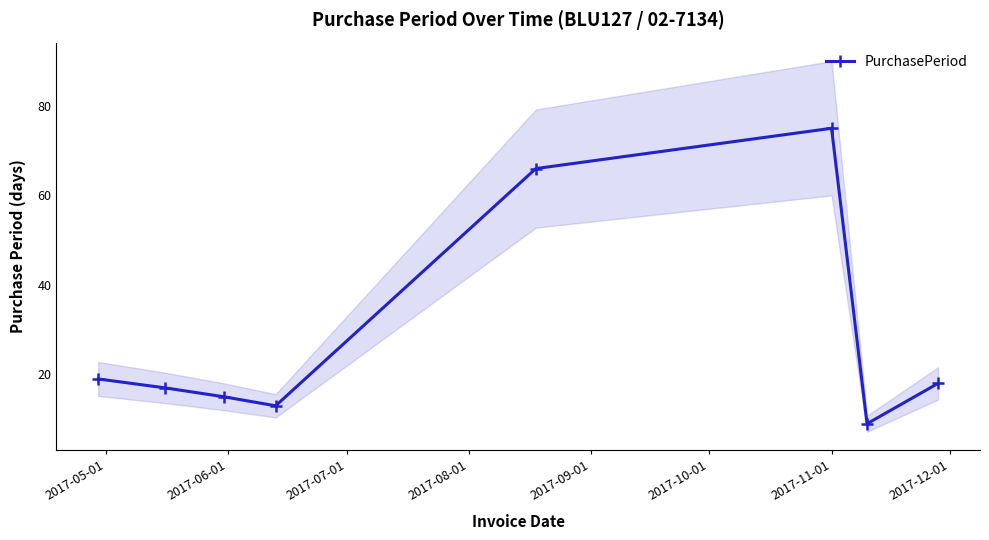

What is the value of the 1st point from the left?

19